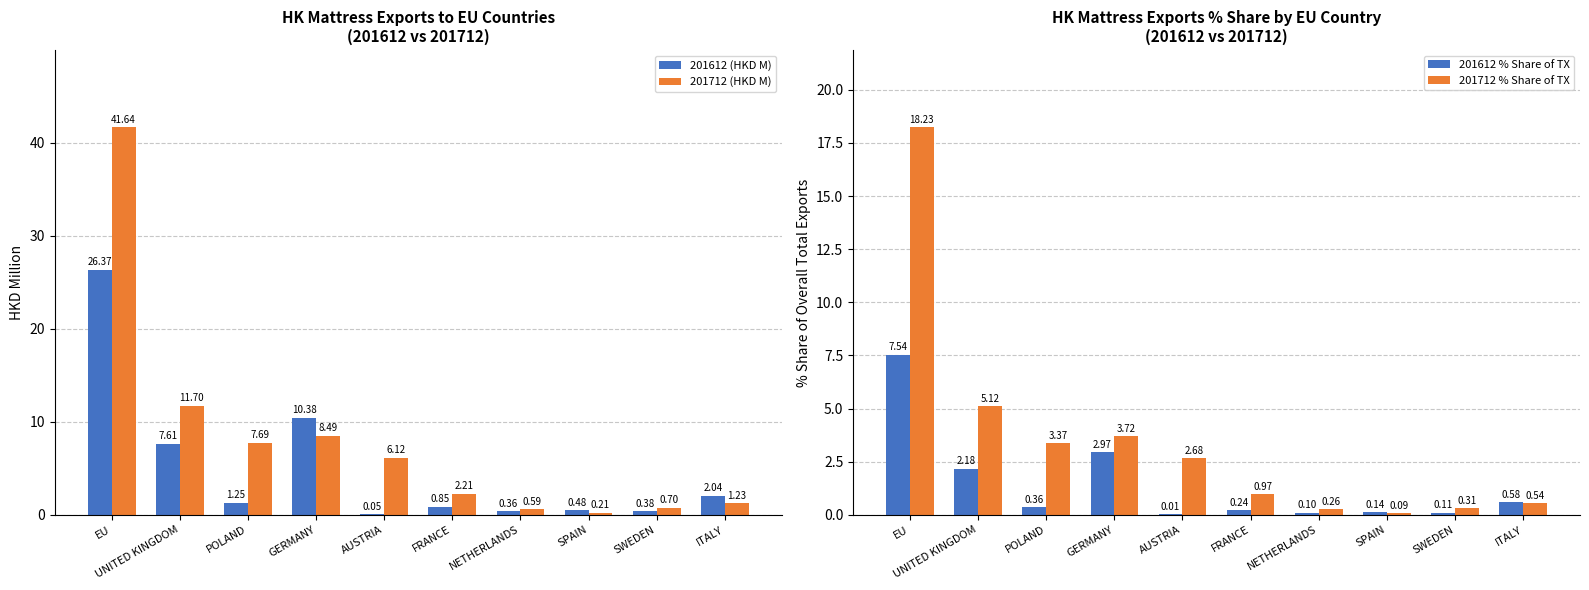

At POLAND, list the series in order from smallest to largest.

201612 % Share of TX, 201612 (HKD M), 201712 % Share of TX, 201712 (HKD M)